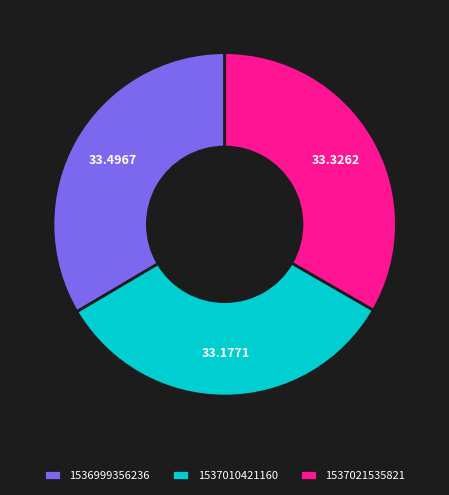

Is the sum of 1536999356236 and 1537010421160 greater than half?

Yes